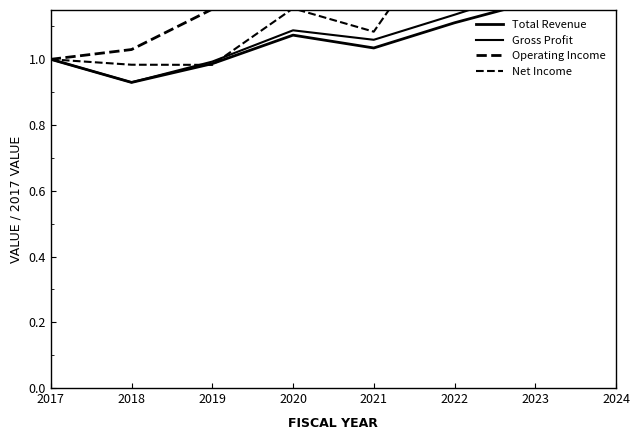

True or false: Total Revenue and Gross Profit cross at least once.

False